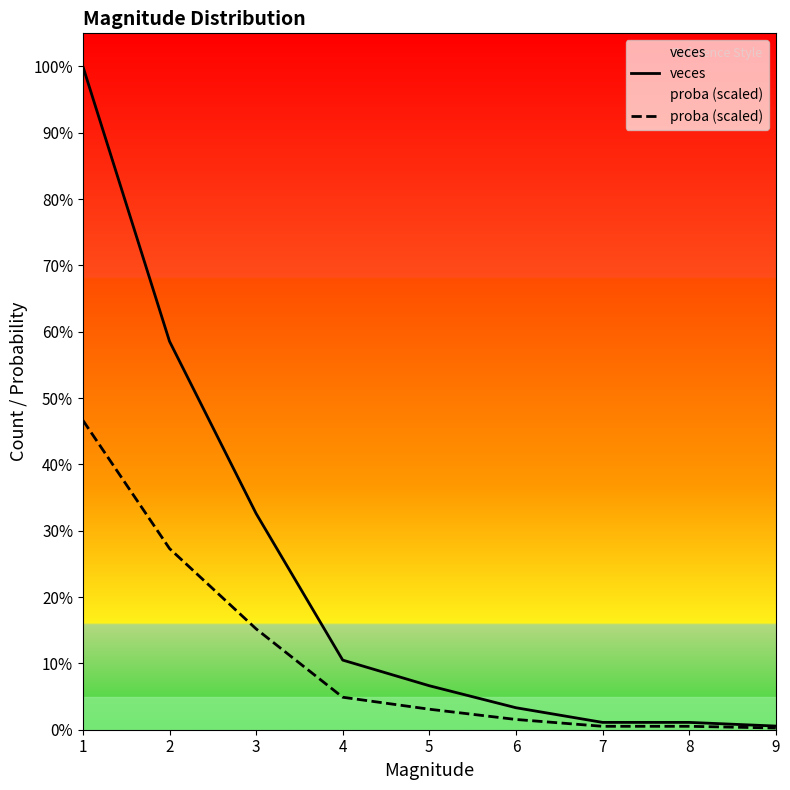

What value does the veces series have at 9?

1.0